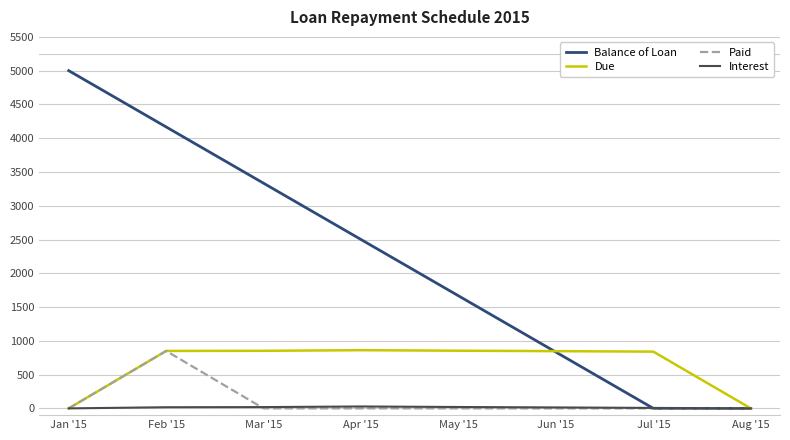

Is the value of Balance of Loan at Jan '15 greater than the value of Interest at Feb '15?

Yes